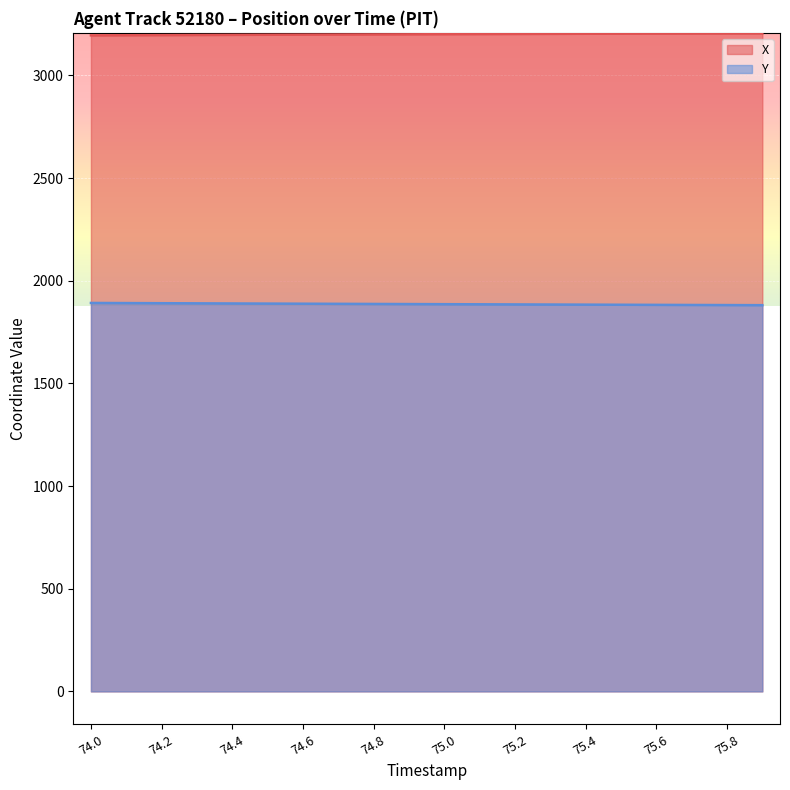

Which category has the highest value across all series?

75.9